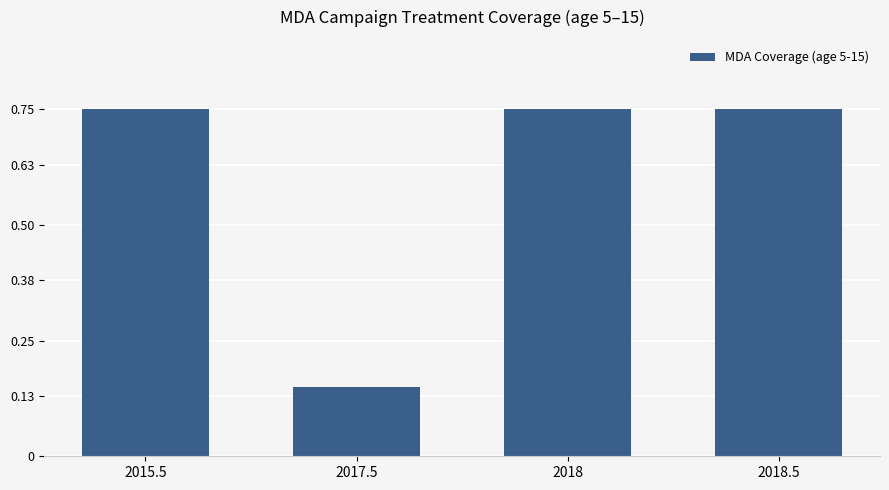

How many values are between 0 and 1?

4